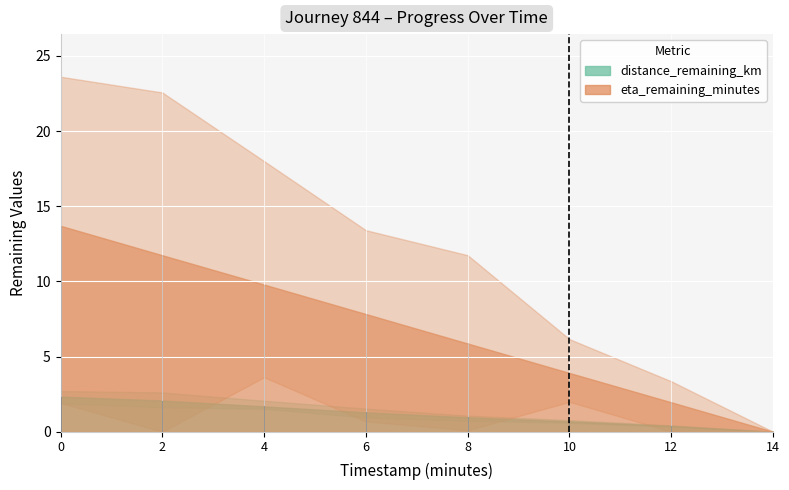

Reading left to right, transcribe all the data shown in this chart.

distance_remaining_km: 0.0=2.3	2.0=2.1	4.0=1.7	6.0=1.3	8.0=1.0	10.0=0.7	12.0=0.4	14.0=0.0
eta_remaining_minutes: 0.0=13.7	2.0=11.7	4.0=9.8	6.0=7.8	8.0=5.9	10.0=3.9	12.0=2.0	14.0=0.0